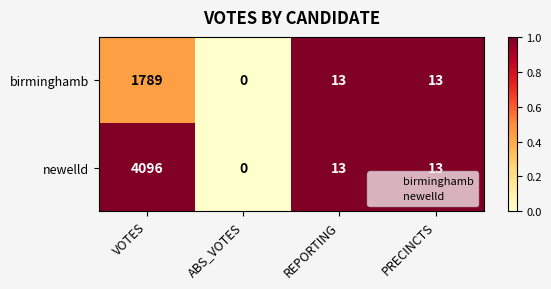

Is the value of birminghamb at PRECINCTS greater than the value of newelld at ABS_VOTES?

Yes